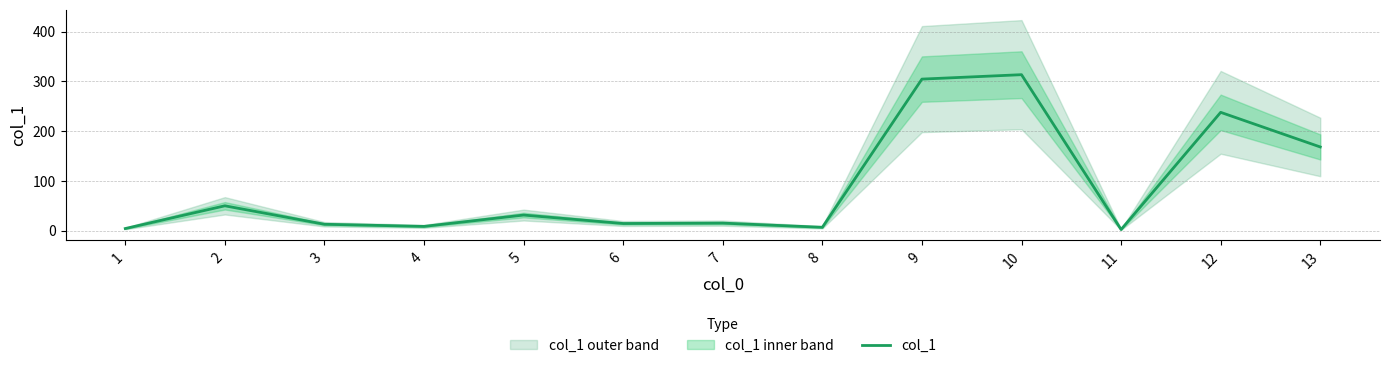

What is the value of the 4th point from the left?

8.4